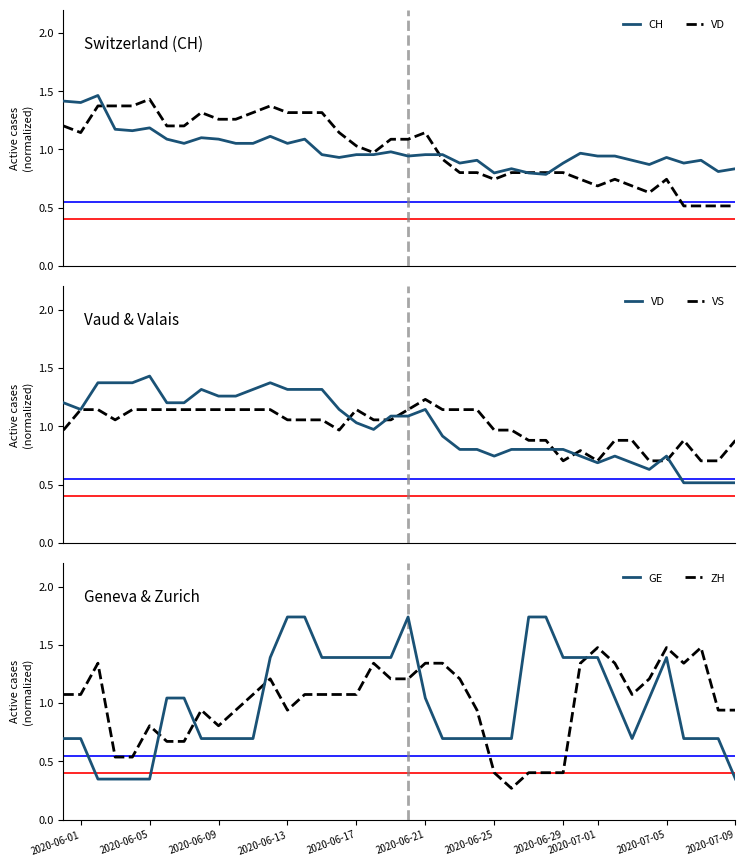

What is the highest value of the VD series?

1.4